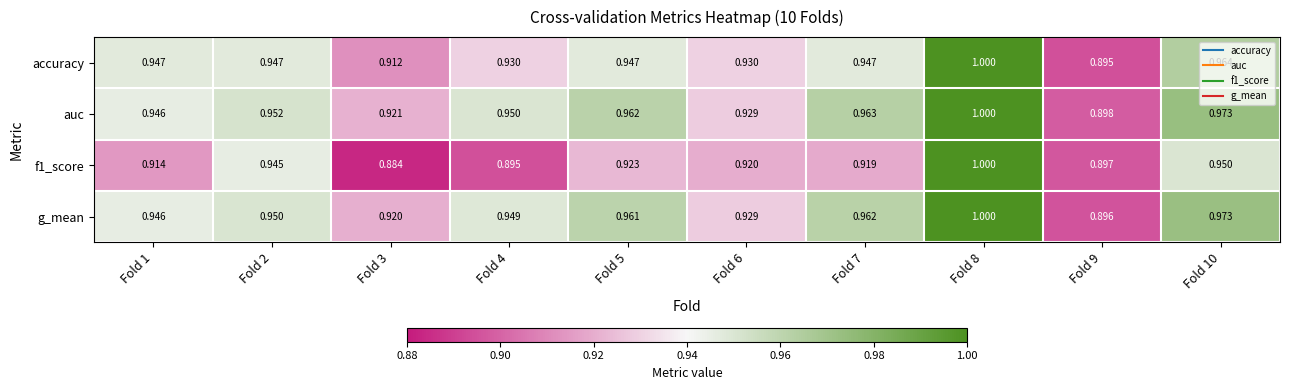

Which series changed the most between Fold 6 and Fold 9?

accuracy